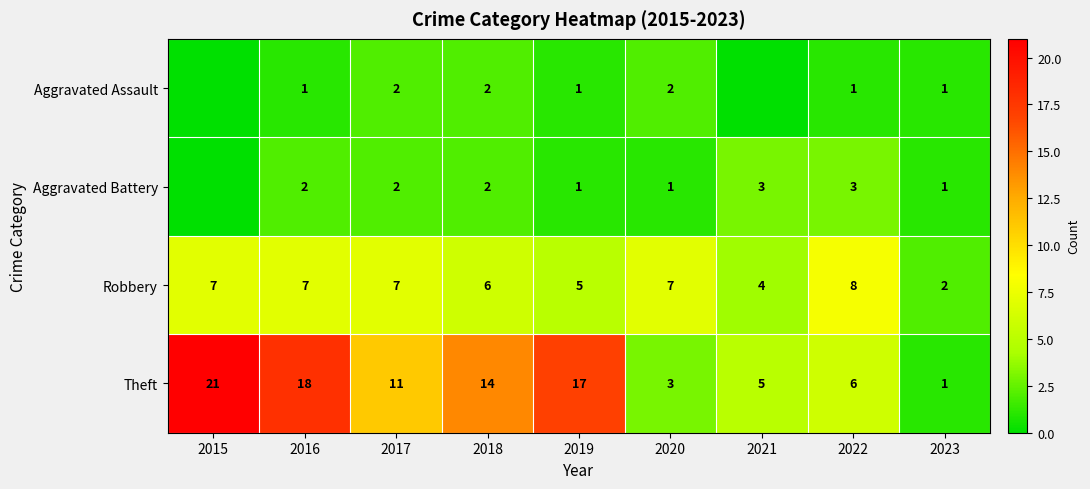

Which has a higher value, 2018 or 2023?

2018